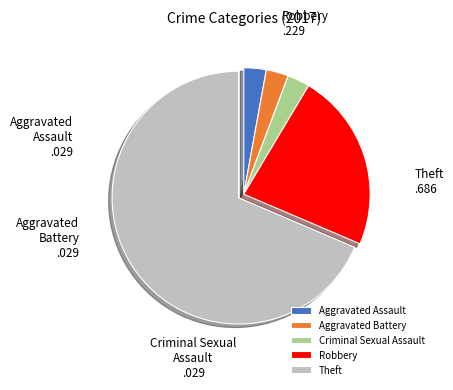

How many segments does this pie chart have?

5